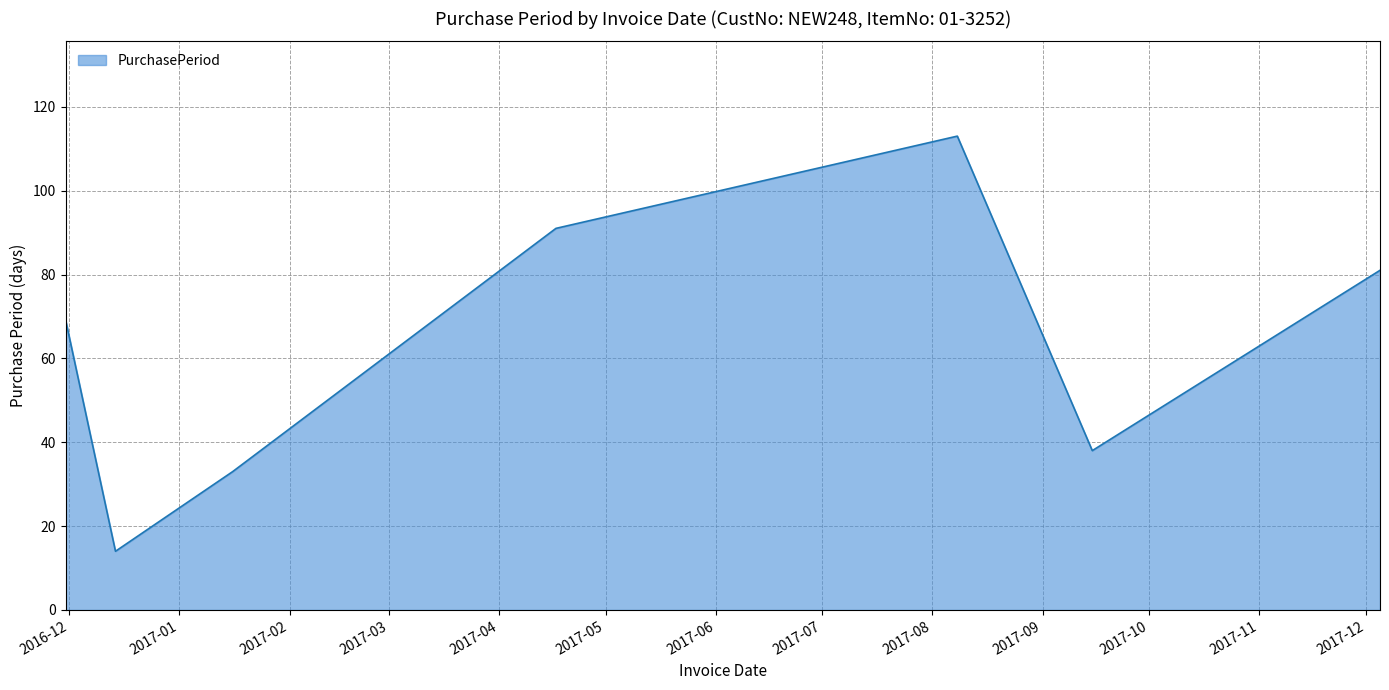

True or false: there are more than 2 points higher than both neighbors.

False